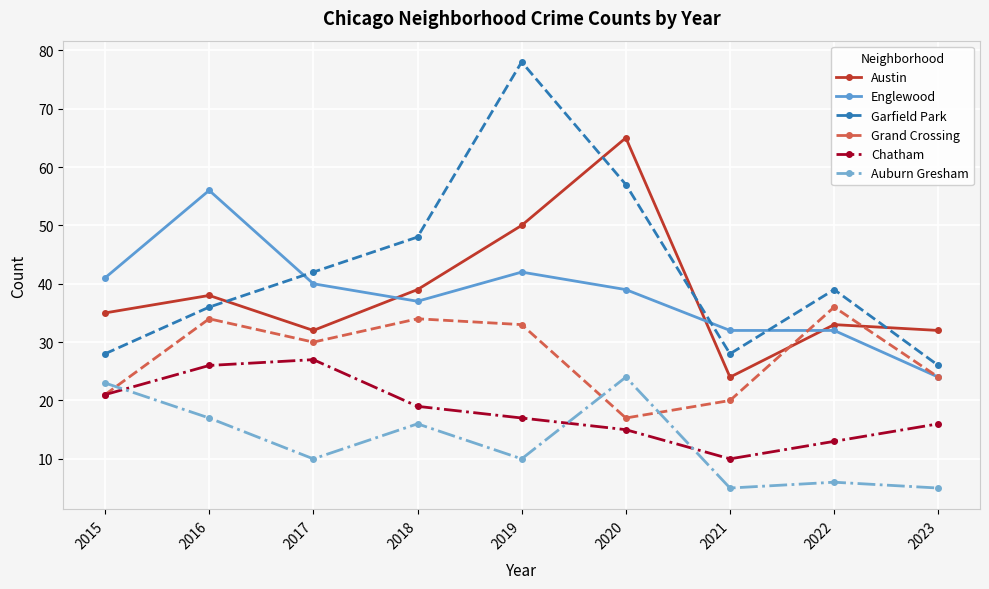

What is the sum of all Chatham values?

164